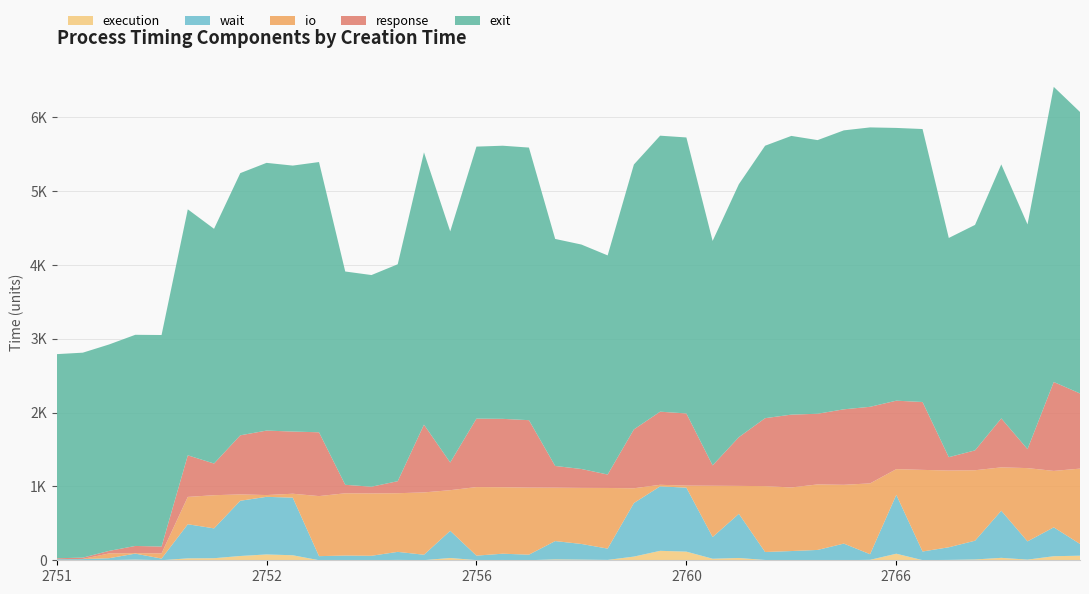

Reading left to right, list all the values displayed in this chart.

execution: 4	1	2	9	1	26	28	58	79	68	1	1	1	5	2	31	2	4	1	12	9	5	50	128	117	21	31	4	1	2	1	6	89	2	5	11	33	9	55	62
wait: 10	15	26	81	22	462	404	748	780	780	55	63	60	109	73	368	61	85	75	248	212	153	725	873	866	294	598	108	124	138	225	76	797	117	171	254	638	247	391	159
io: 0	2	65	7	70	370	449	86	24	53	813	843	844	794	844	550	928	900	908	723	759	821	200	21	28	694	378	892	861	887	796	959	348	1105	1039	954	587	992	764	1020
response: 13	18	34	97	93	563	429	800	873	842	864	115	91	163	917	375	927	926	913	294	256	182	797	990	977	276	660	920	986	957	1022	1037	927	919	181	269	663	257	1204	1018
exit: 2764	2775	2795	2859	2864	3331	3178	3550	3625	3601	3659	2888	2866	2937	3687	3129	3683	3698	3691	3074	3039	2967	3587	3737	3737	3039	3425	3689	3774	3705	3777	3783	3693	3696	2968	3053	3439	3043	3996	3811